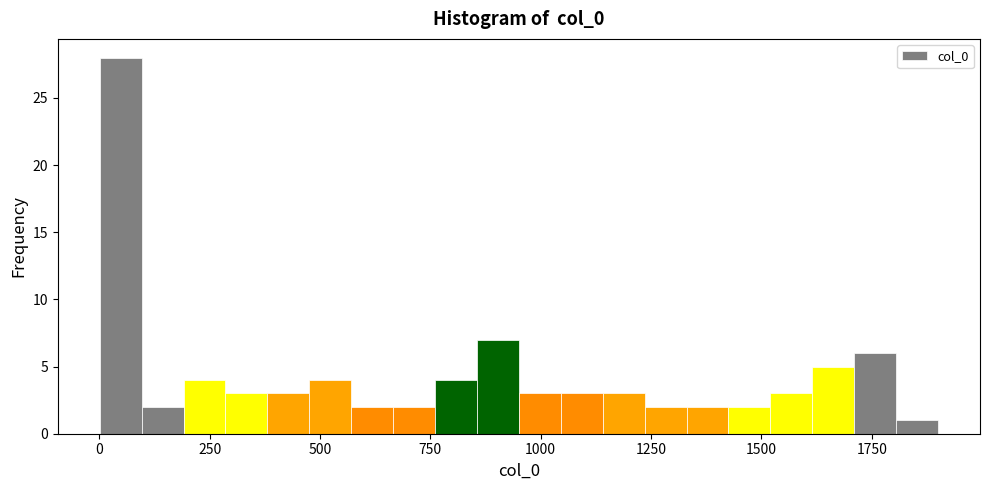

Read against the x-axis, roughly where is the centre of the tallest bar?

50